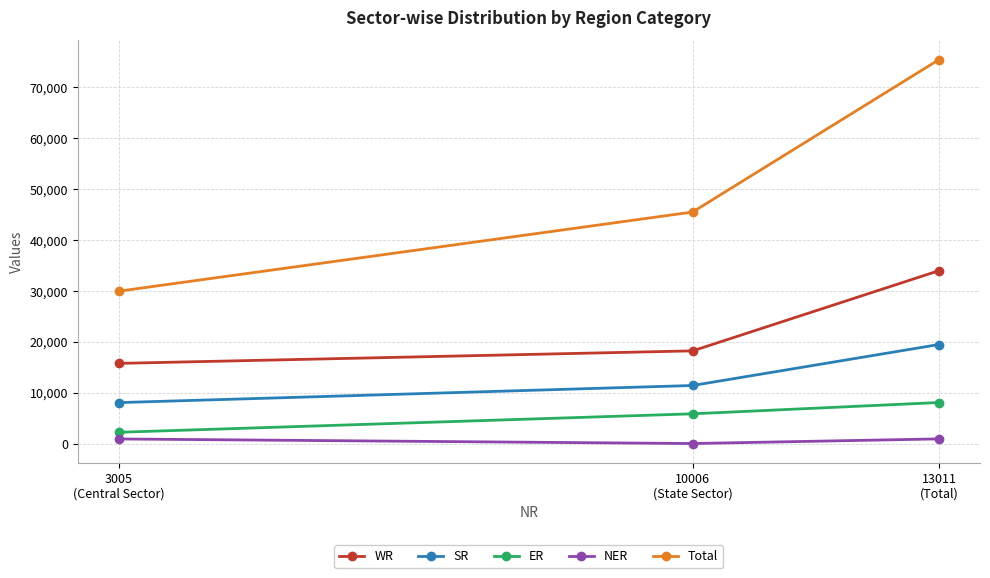

Which series has the largest total across all categories?

Total